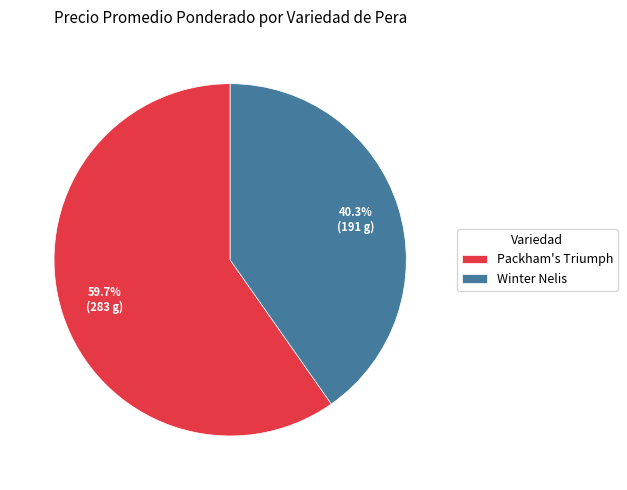

Which category has the smallest portion of the pie?

Winter Nelis